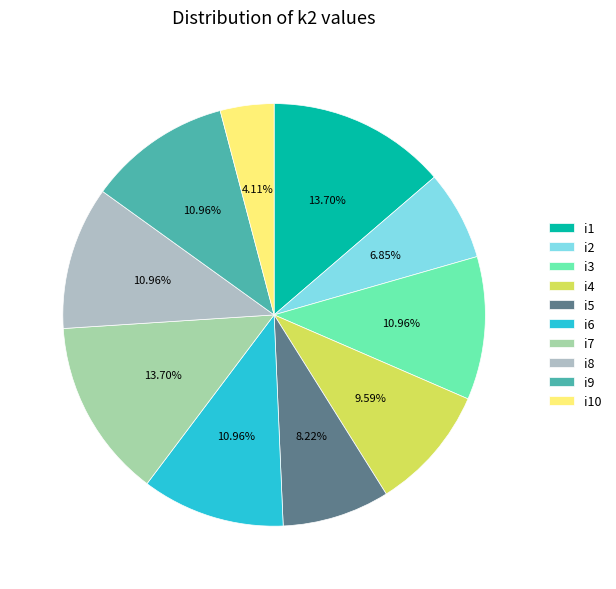

How many slices are in this pie chart?

10